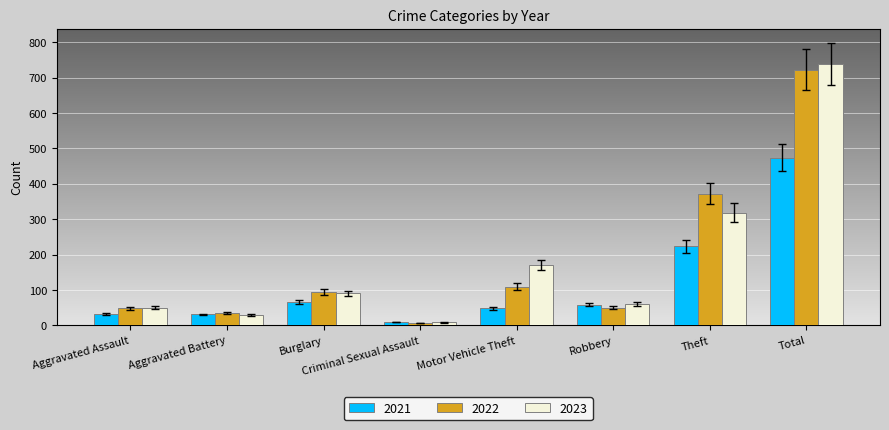

What is the minimum value for 2023?

9